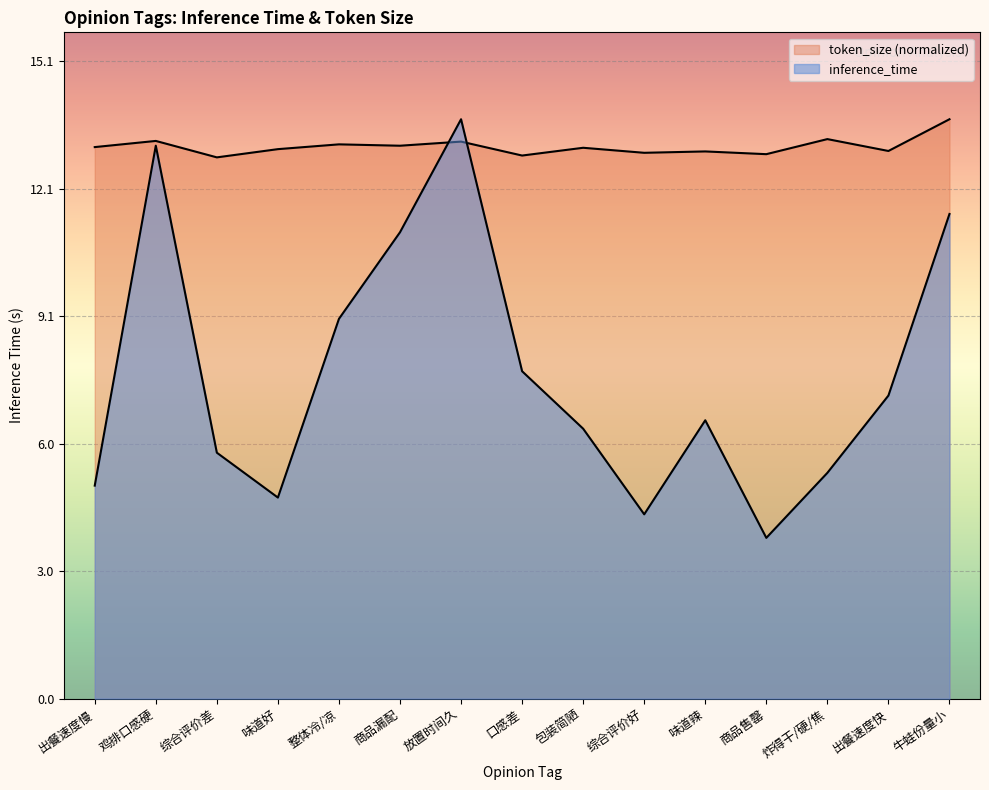

At how many categories does at least one series exceed 9?

15